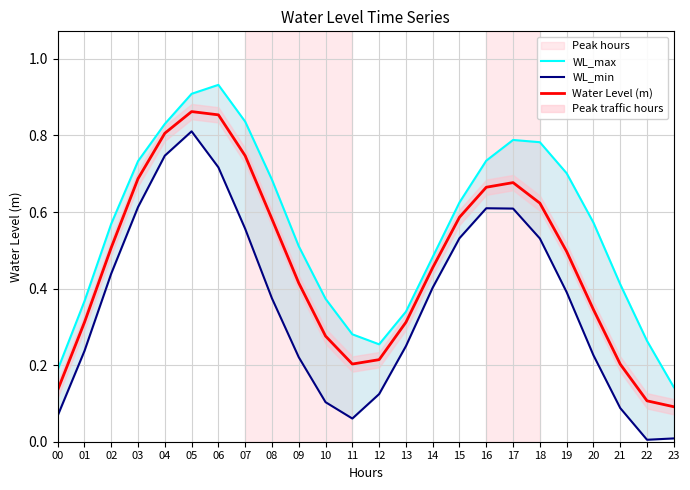

How many lines are shown in the chart?

3